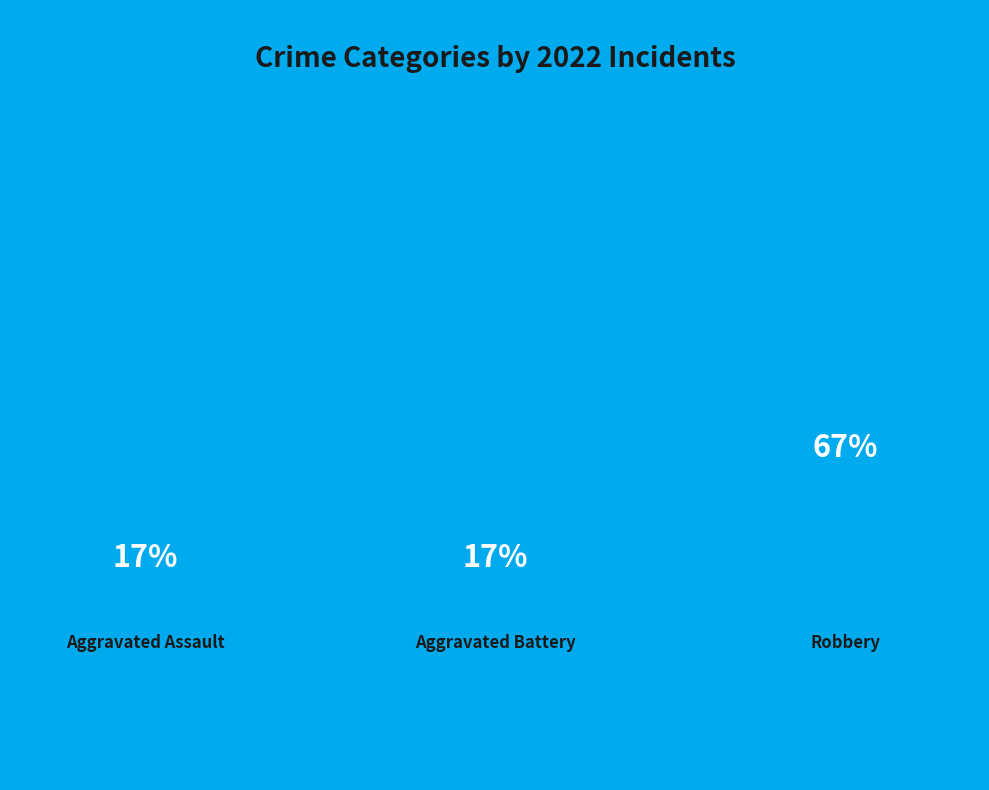

To the nearest percent, what is the difference between the Aggravated Assault and Robbery slice percentages?

50%